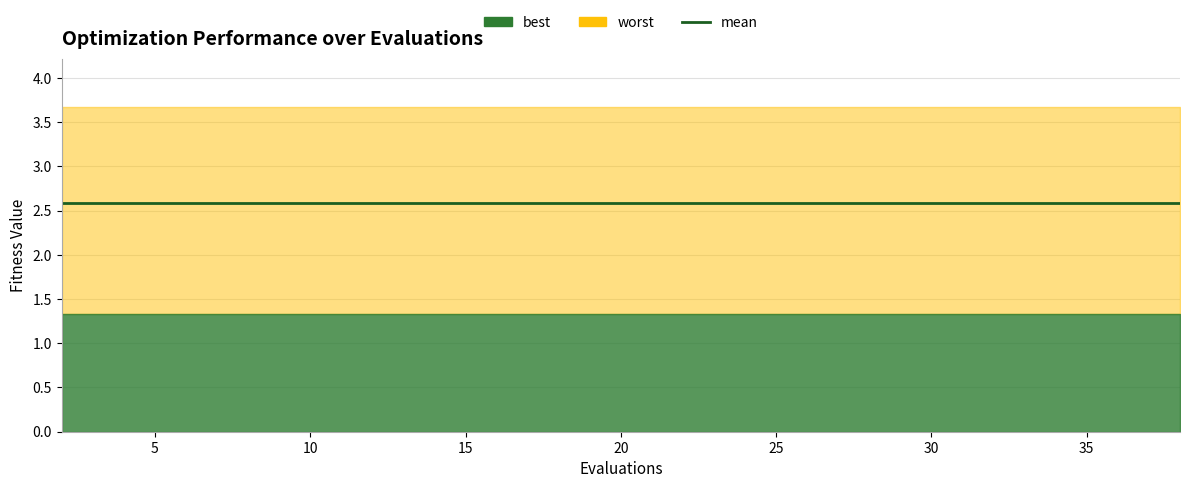

The mean series shows 4.1 at 20. True or false?

False